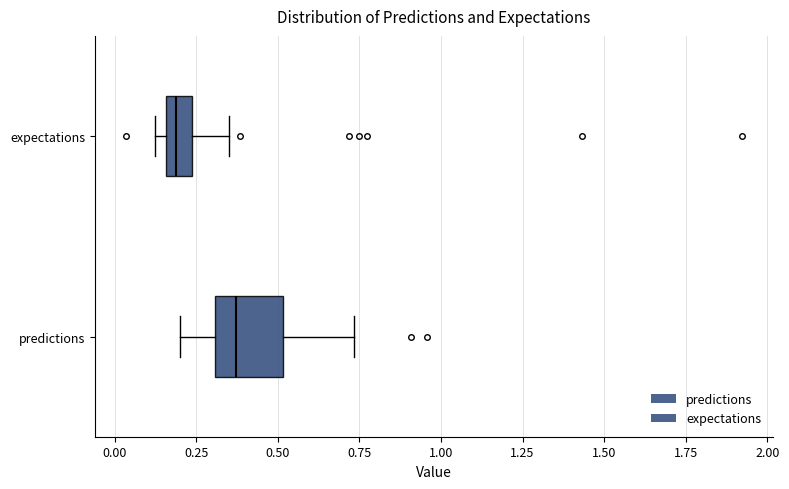

Reading bottom to top, transcribe this box plot: for each box, give where its median line is, the range the box spans, and where its two whiskers end, as read against the x-axis. The values are not printed on the chart, so give them approximately, as read against the axis.

predictions: median 0.35, box 0.30 to 0.50, whiskers 0.20 to 0.75
expectations: median 0.20, box 0.15 to 0.25, whiskers 0.10 to 0.35